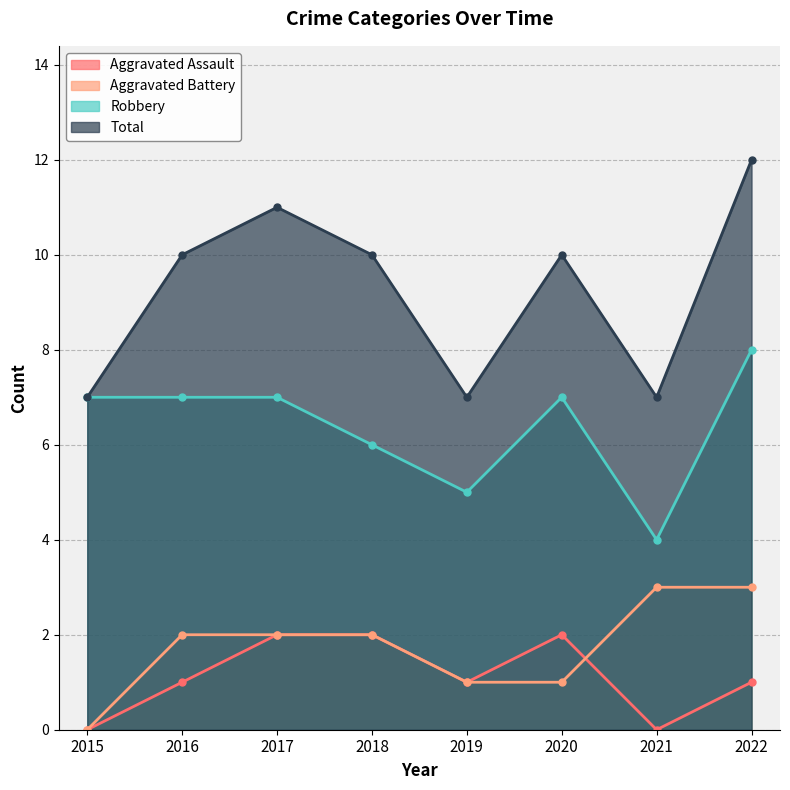

List the series in order of their peak value, lowest first.

Aggravated Assault, Aggravated Battery, Robbery, Total